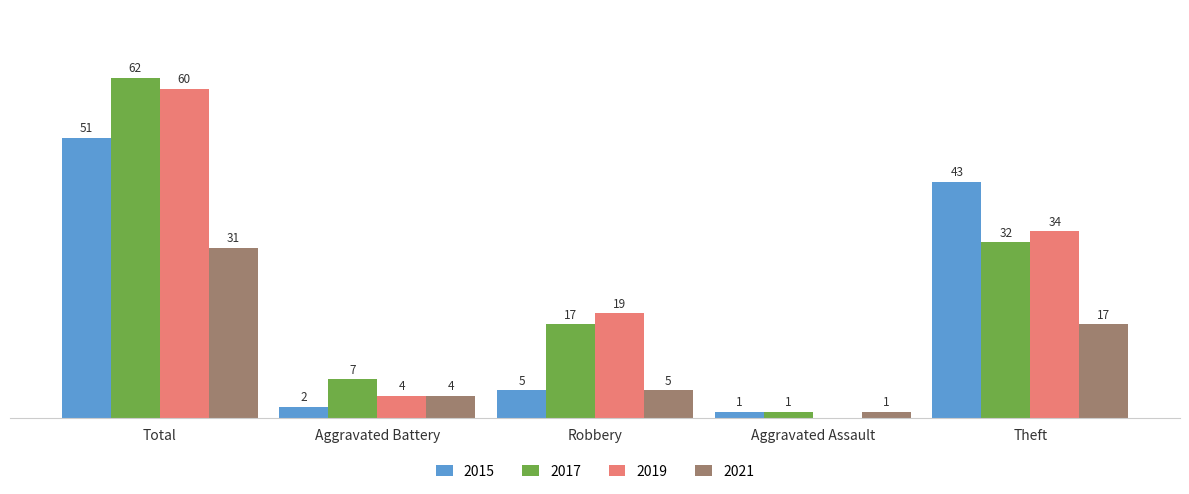

Are the bars grouped side by side (vs. stacked)?

Yes